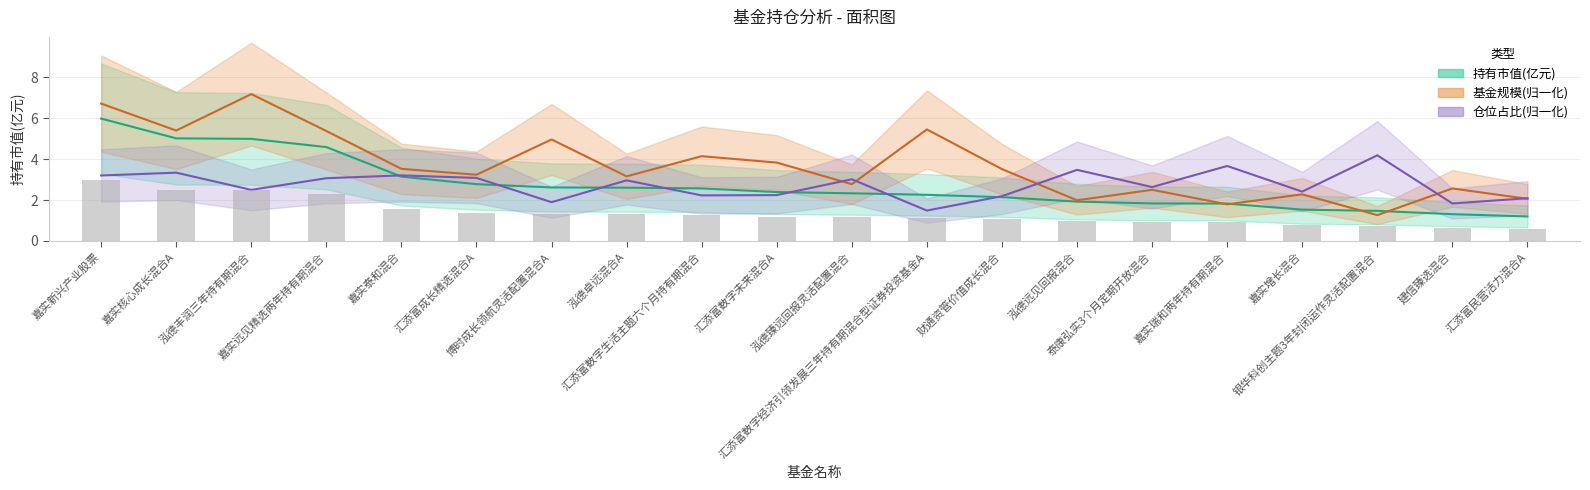

What position from the left is 汇添富成长精选混合A?

6